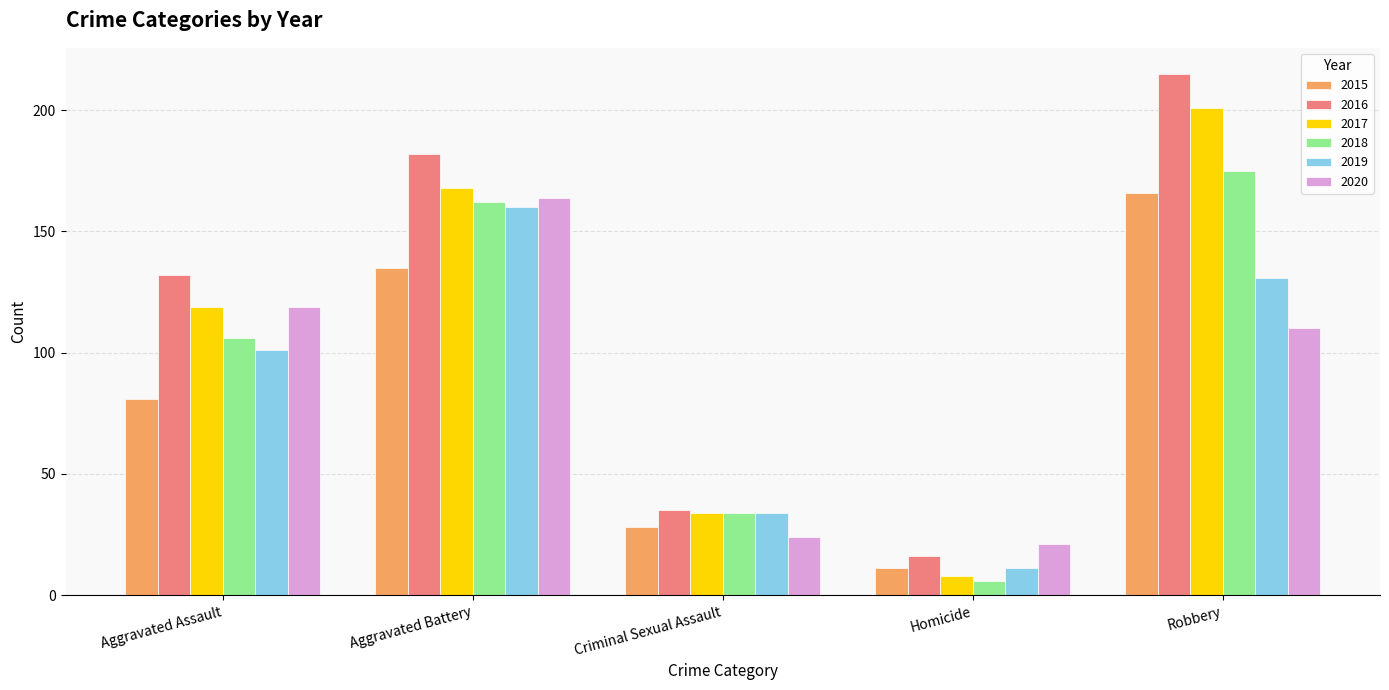

What is the minimum value for 2017?

8